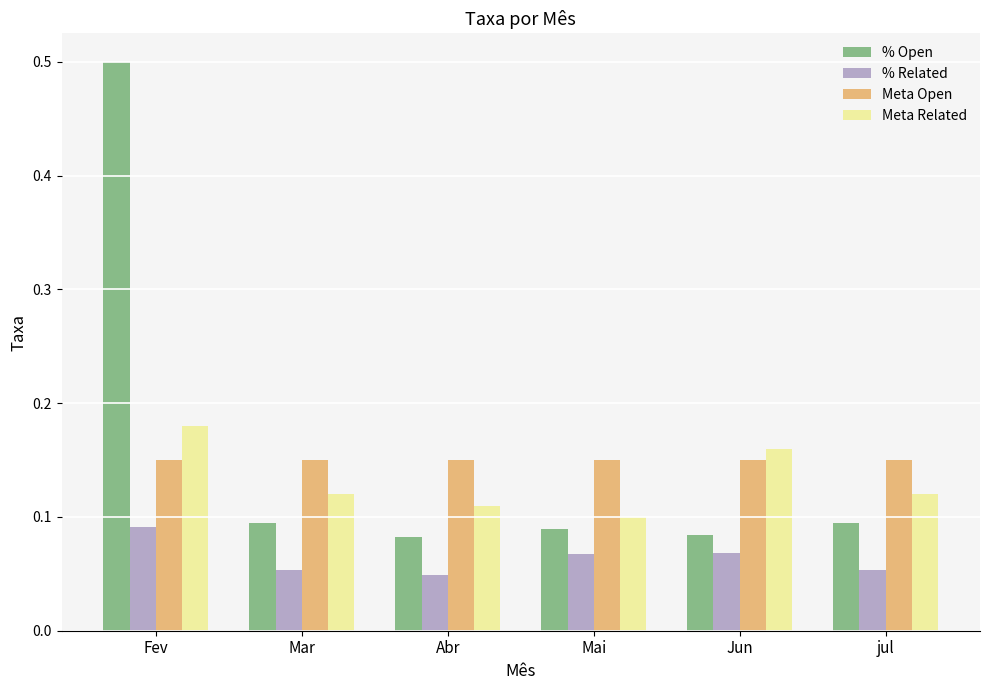

How many % Related values are between 0 and 1?

6